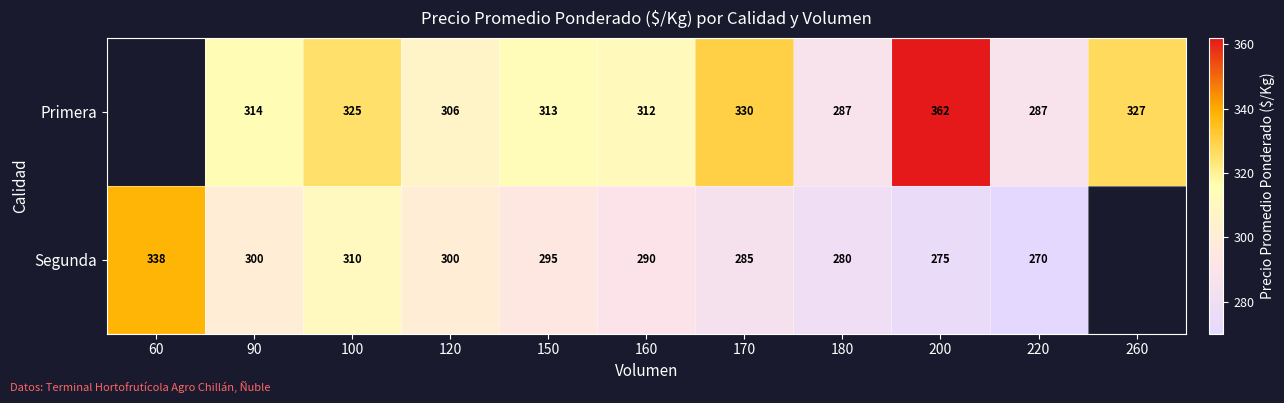

At which category is the sum across all series the highest?

200